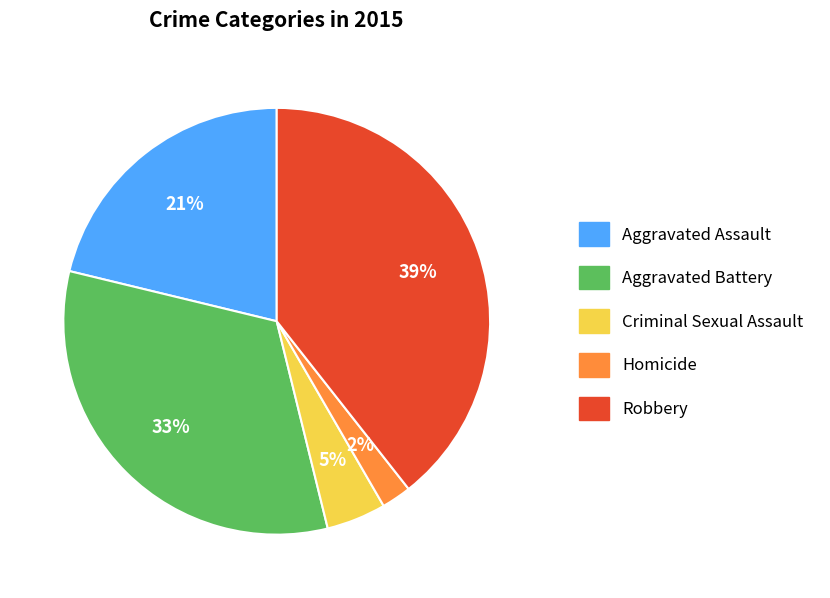

Is there any slice that represents more than half of the pie?

No